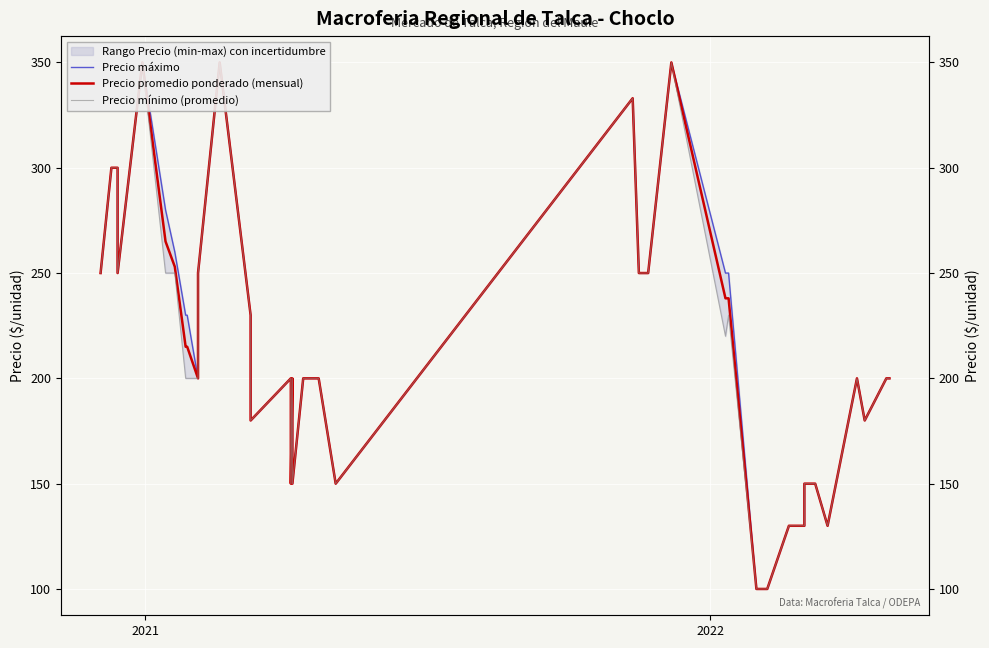

What is the average value of the Precio mínimo (promedio) series?

215